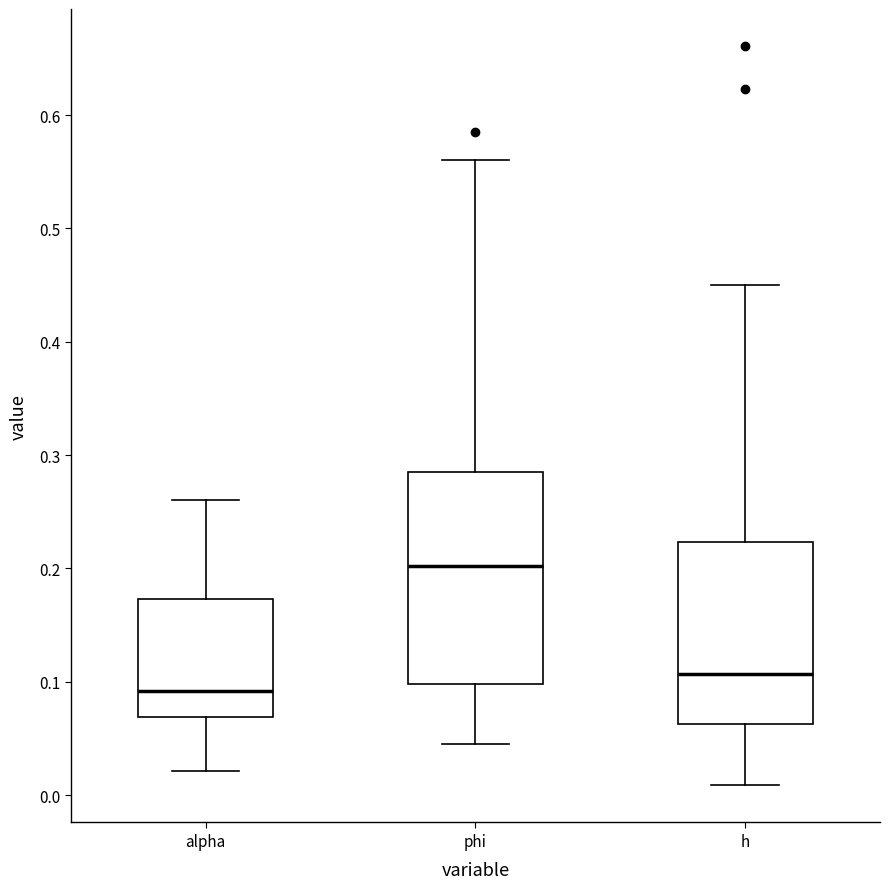

Which box's median line is the lowest?

alpha